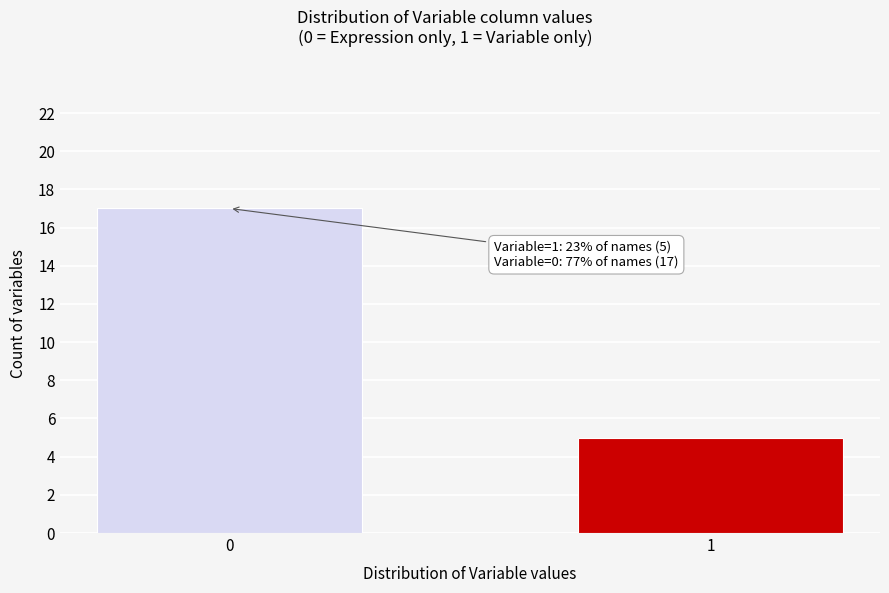

Reading right to left, extract all data points from this chart.

1=5	0=17